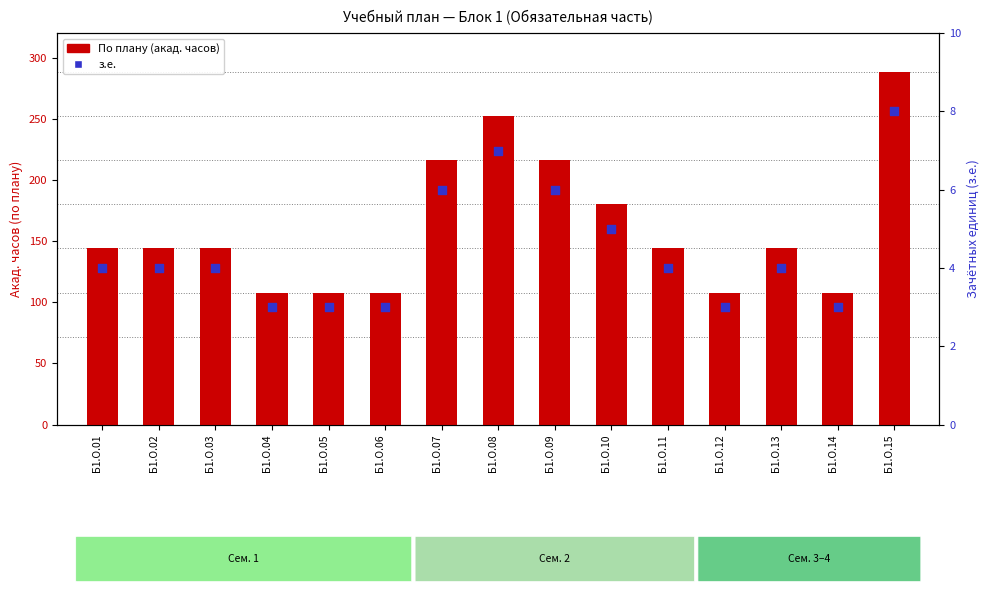

Which series contains the highest Y value?

По плану (акад. часов)